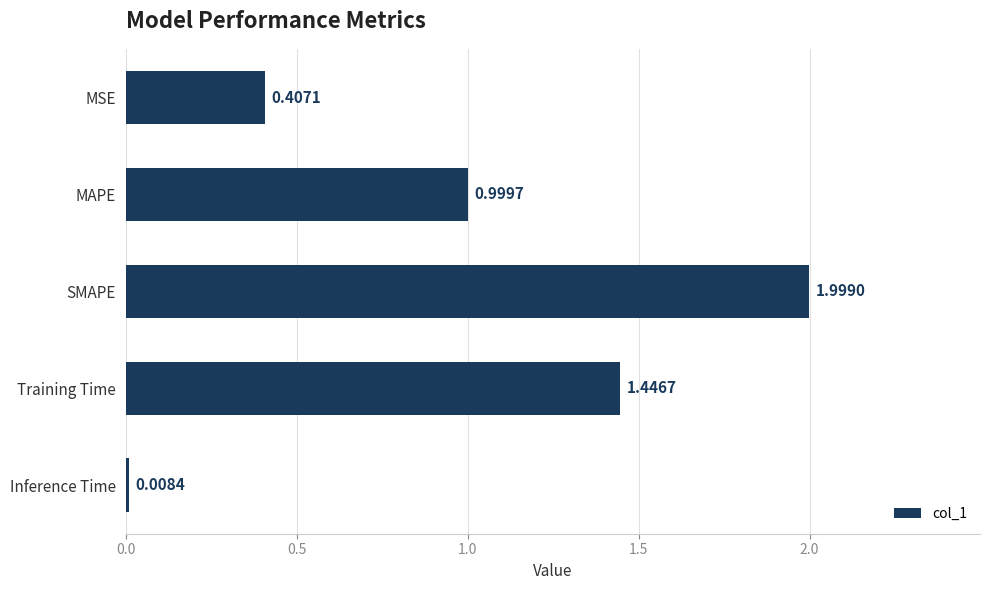

What is the ratio of the value at Training Time to the value at SMAPE?

0.7